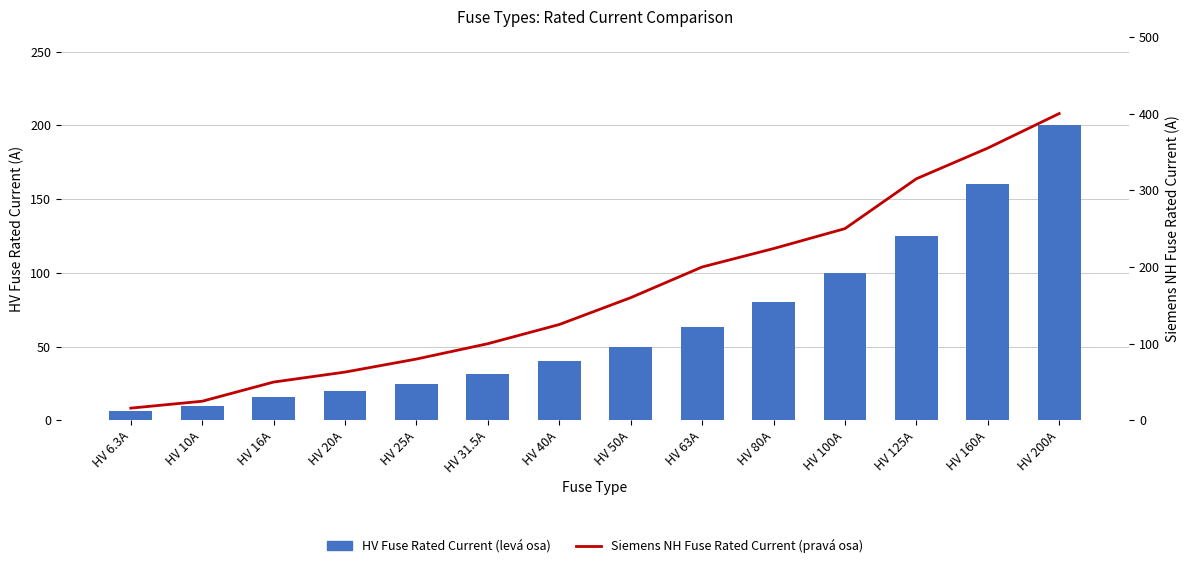

What is the difference between the Siemens NH Fuse Rated Current (pravá osa) values at HV 6.3A and HV 63A?

184.0